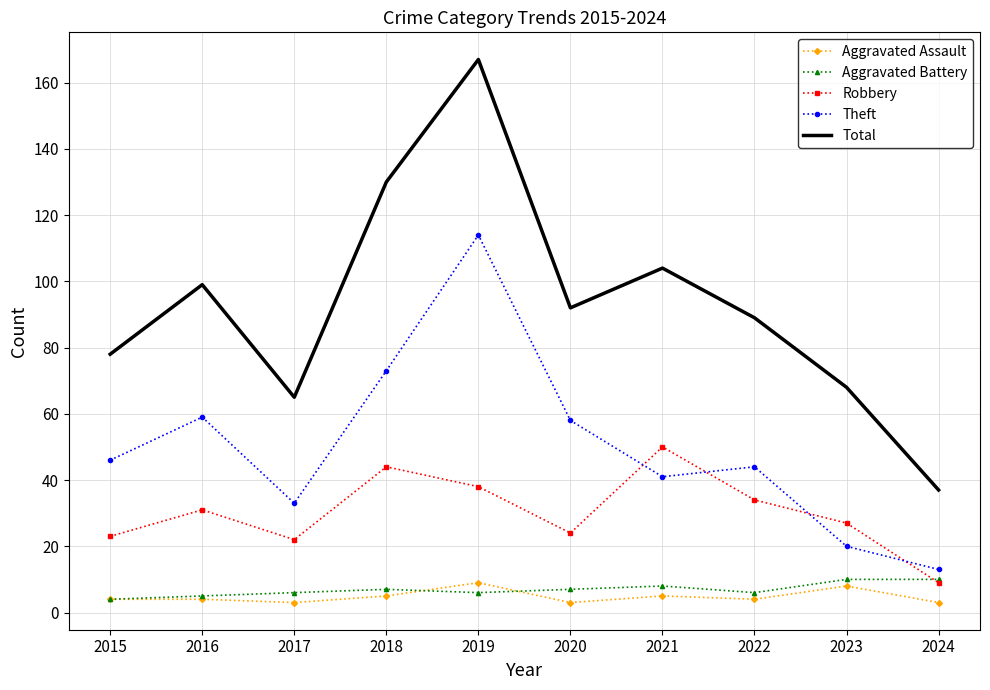

The value of Total at 2018 is 130. True or false?

True